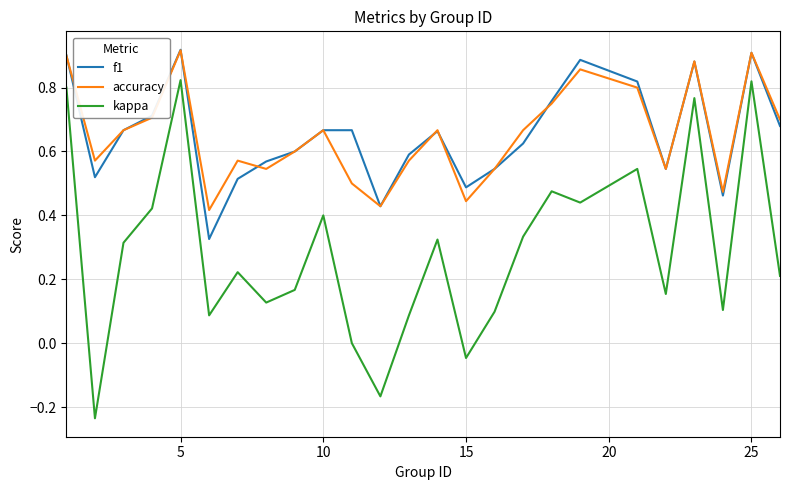

True or false: accuracy and kappa cross at least once.

False